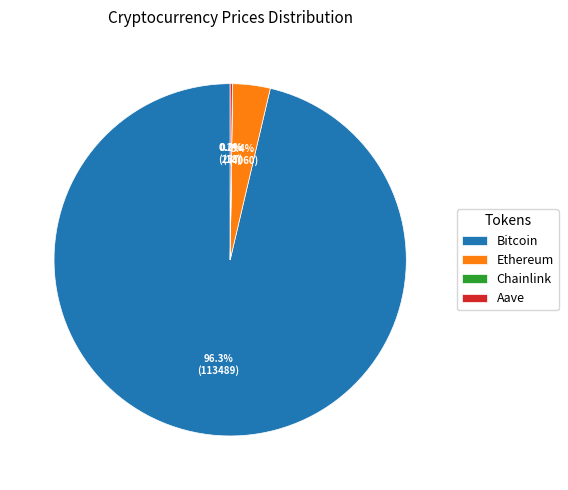

Which category accounts for the majority?

Bitcoin